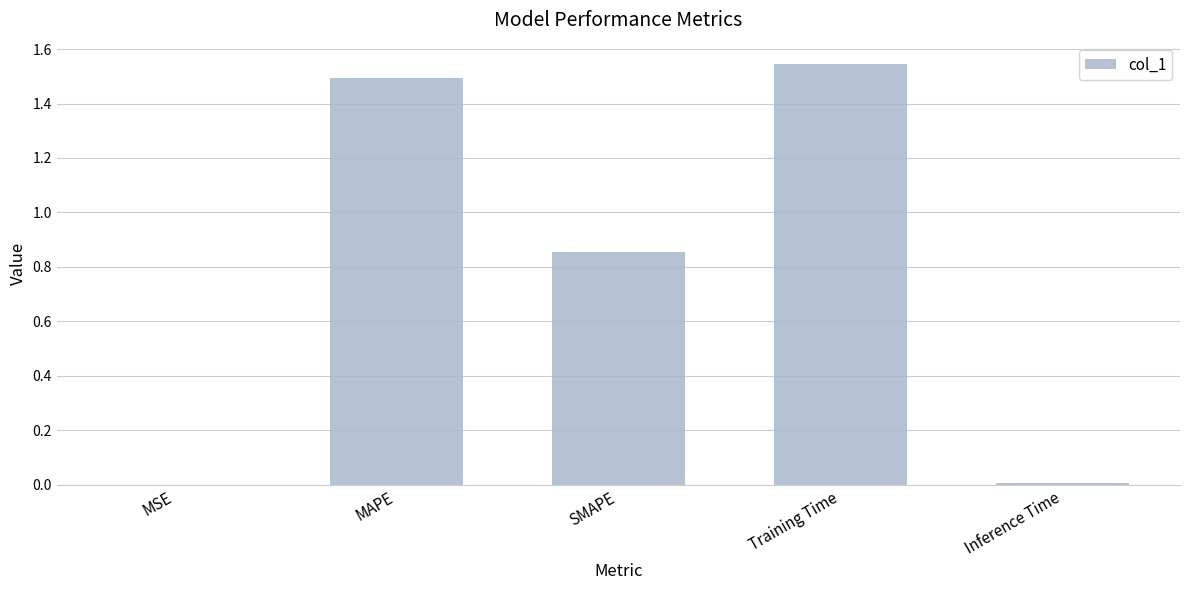

Which has a higher value, MAPE or SMAPE?

MAPE